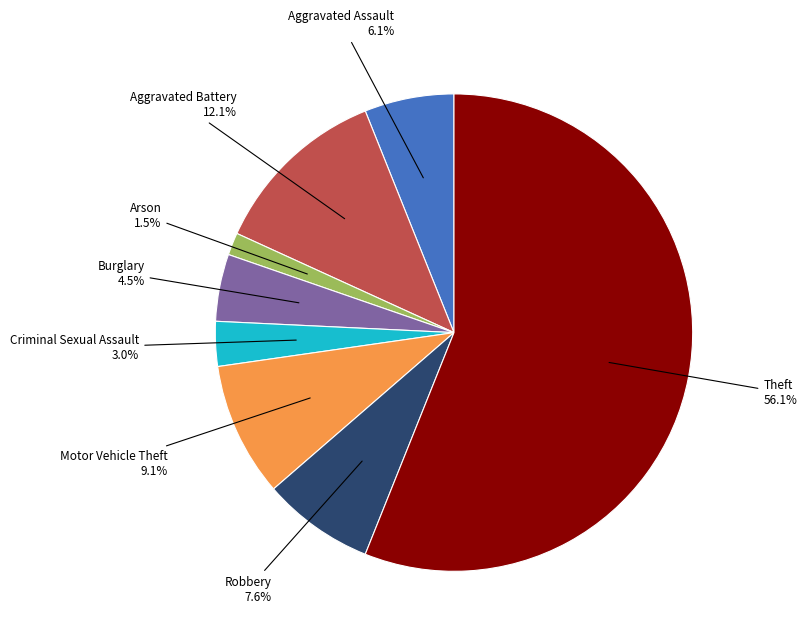

To the nearest percent, what is the difference between the Aggravated Assault and Criminal Sexual Assault slice percentages?

3%